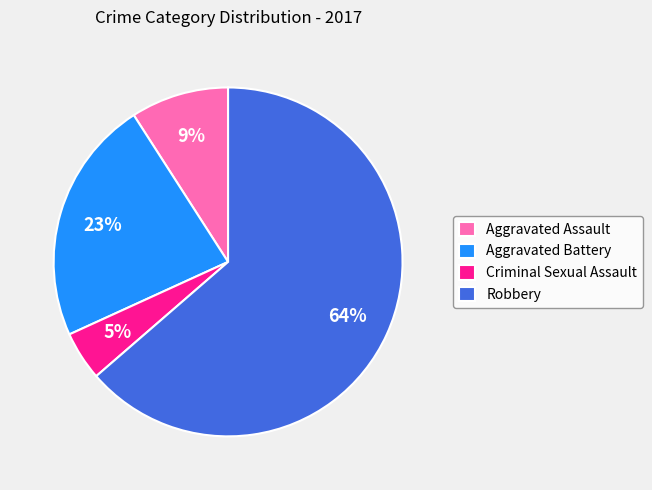

Which has a higher value, Aggravated Assault or Aggravated Battery?

Aggravated Battery